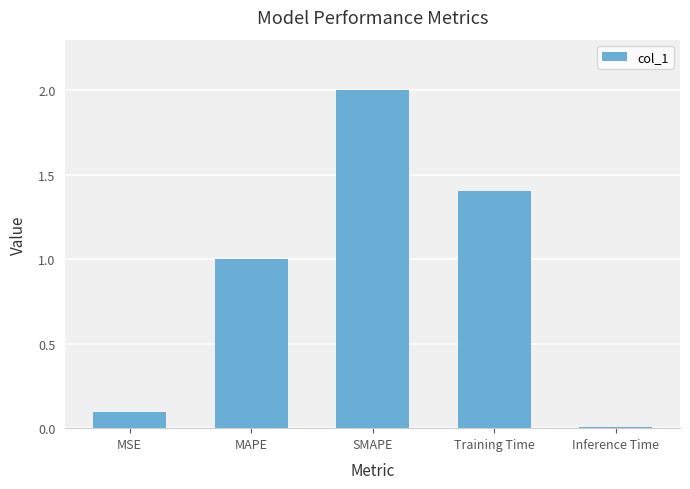

Which category has the lowest value across all series?

Inference Time